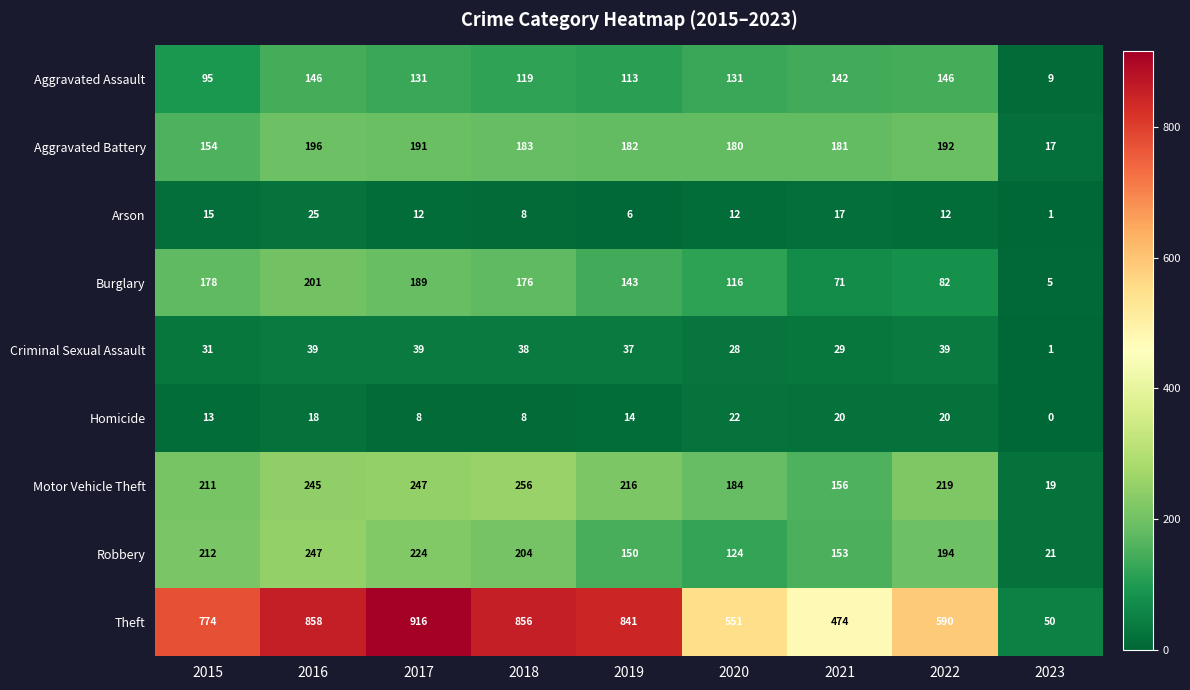

At 2017, list the series in order from smallest to largest.

Homicide, Arson, Criminal Sexual Assault, Aggravated Assault, Burglary, Aggravated Battery, Robbery, Motor Vehicle Theft, Theft